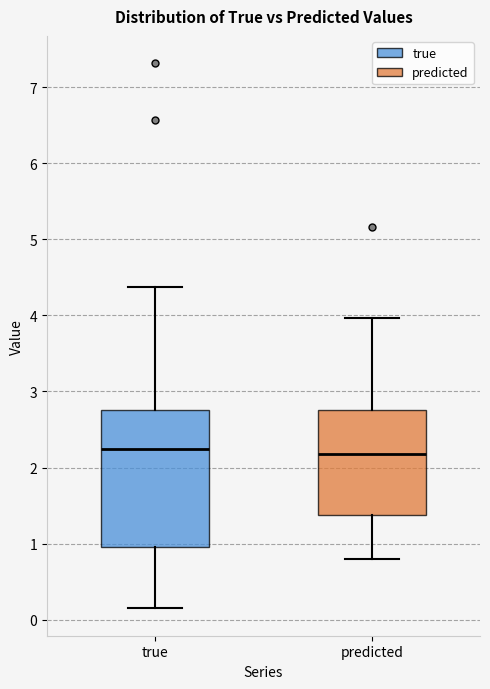

Reading left to right, read every box against the y-axis: the position of its median line, the range the box covers, and the ends of its whiskers. The values are not printed on the chart, so give them approximately, as read against the axis.

true: median 2.2, box 1.0 to 2.8, whiskers 0.1 to 4.4
predicted: median 2.2, box 1.4 to 2.8, whiskers 0.8 to 4.0